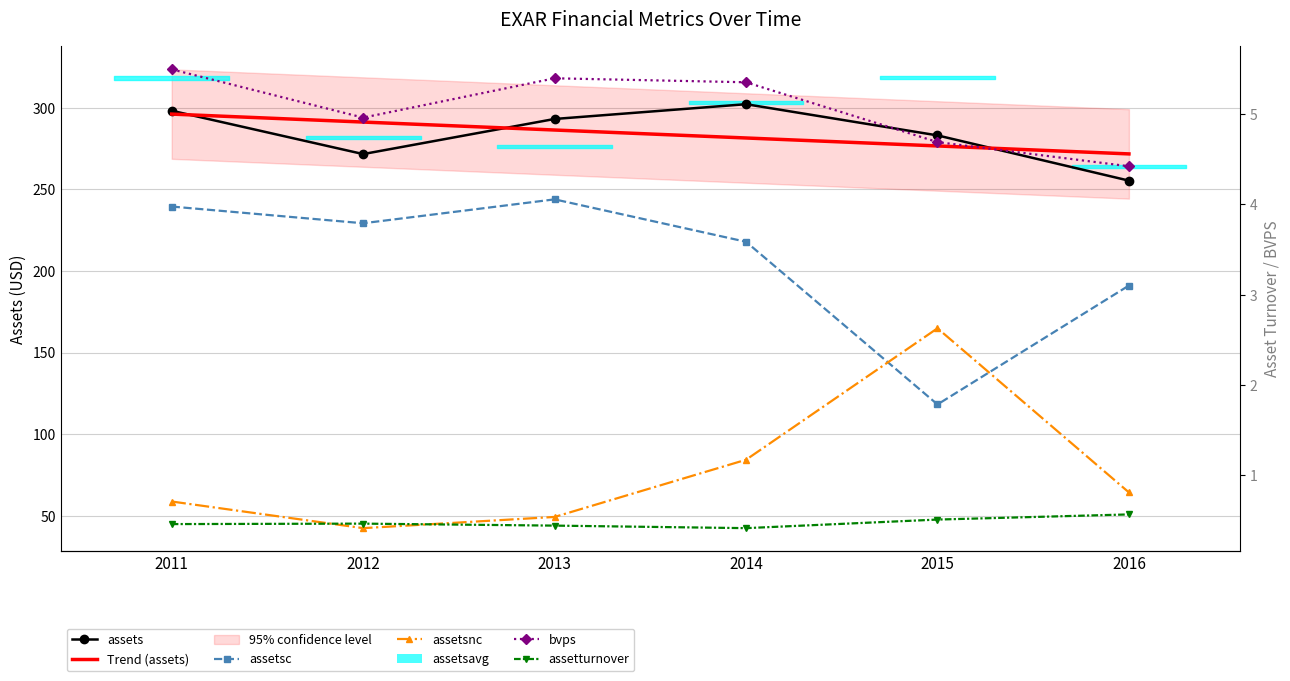

What is the total value across all series at 2012?

840.0